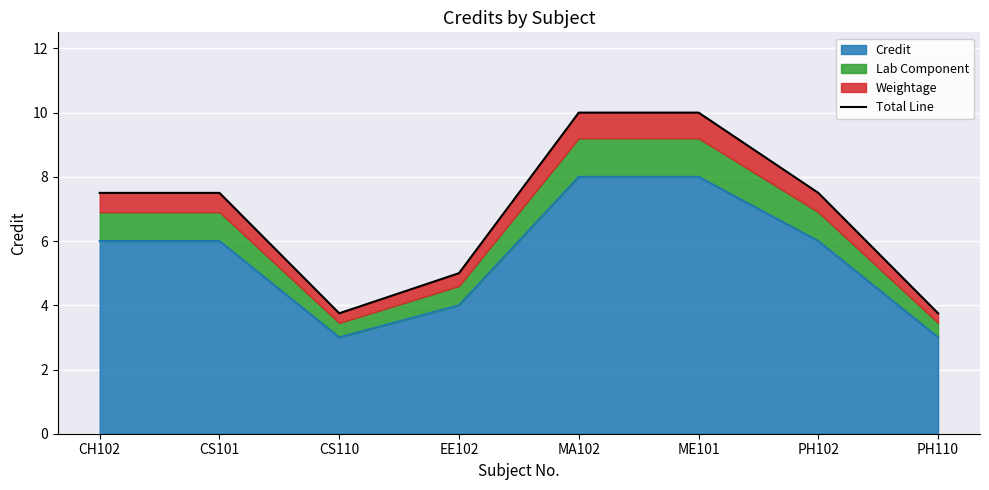

What is the change in value from MA102 to PH102?

-2.5